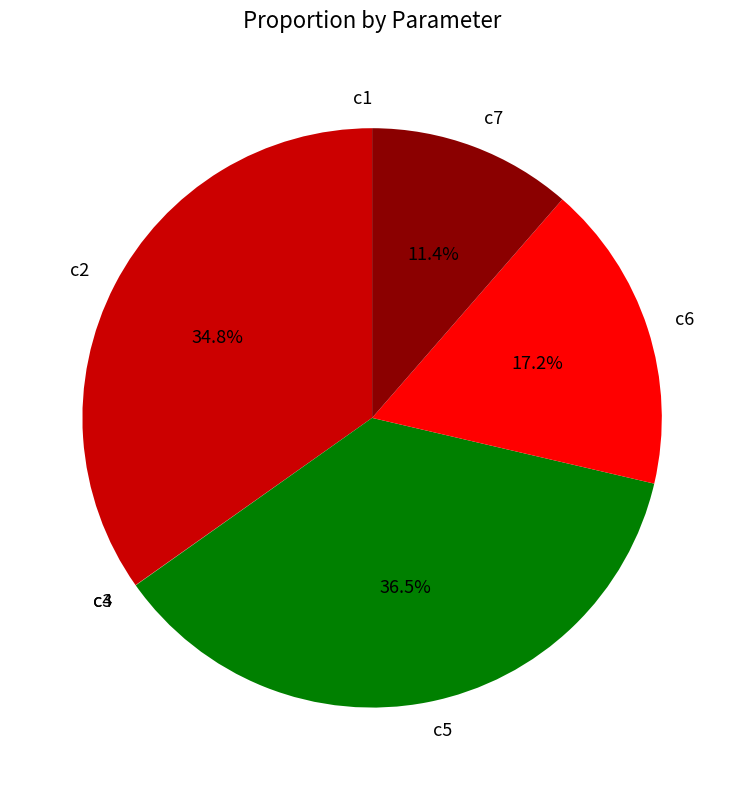

Approximately how many times larger is the value at c5 compared to c7?

3.2